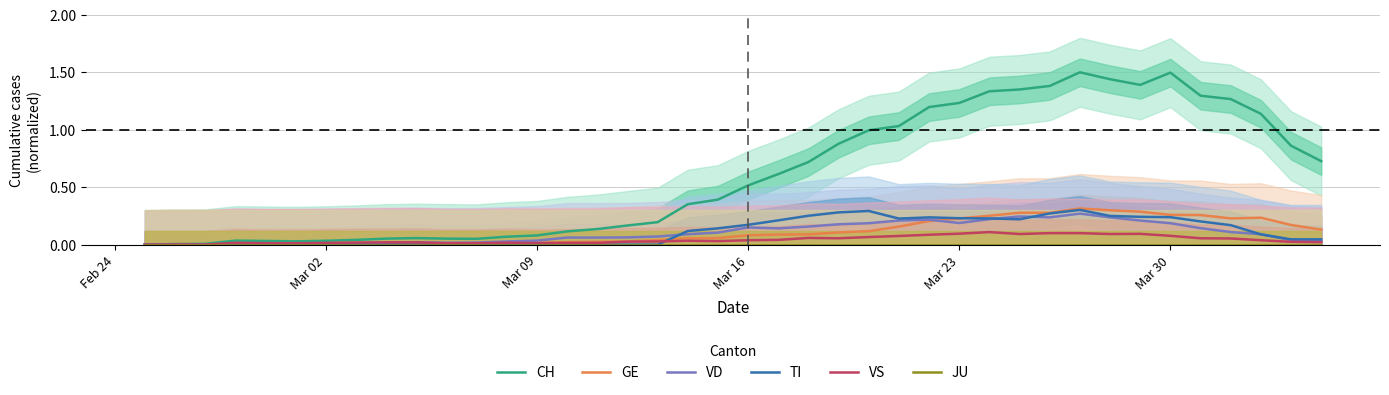

How many categories are shown in the chart?

40